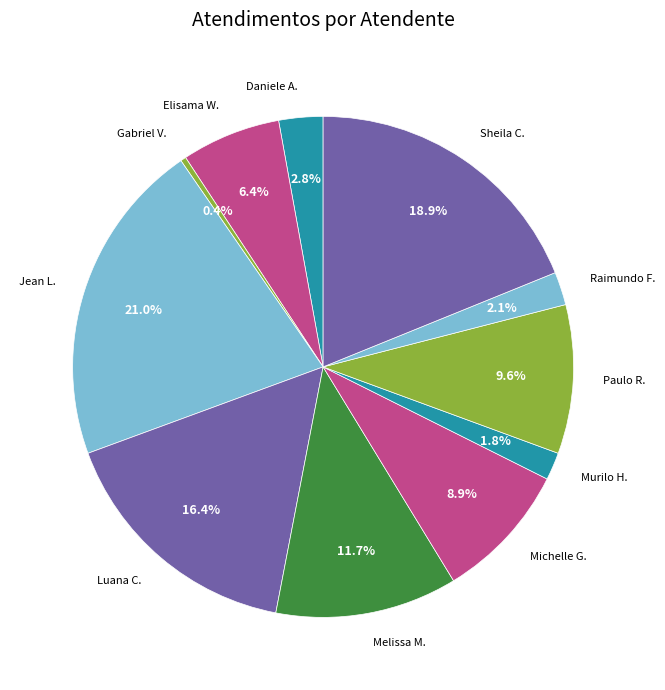

Approximately how many times larger is the value at Luana C. compared to Elisama W.?

2.6